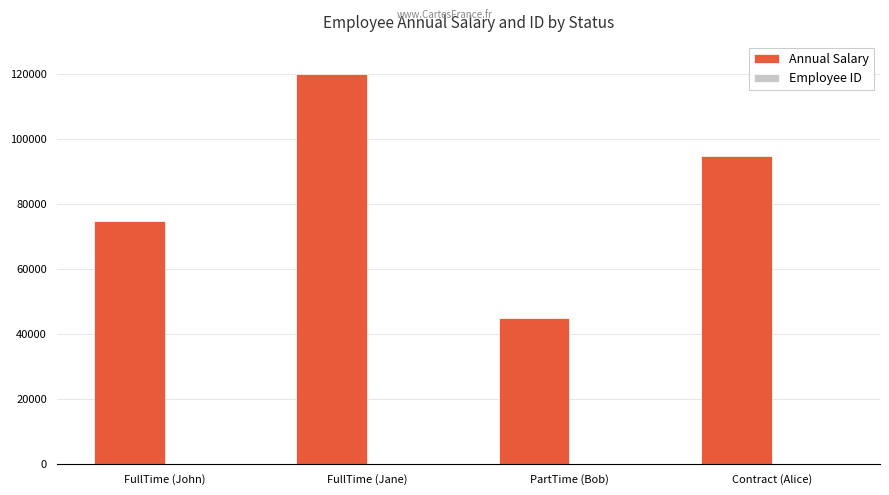

The Annual Salary series shows 104502 at FullTime (John). True or false?

False